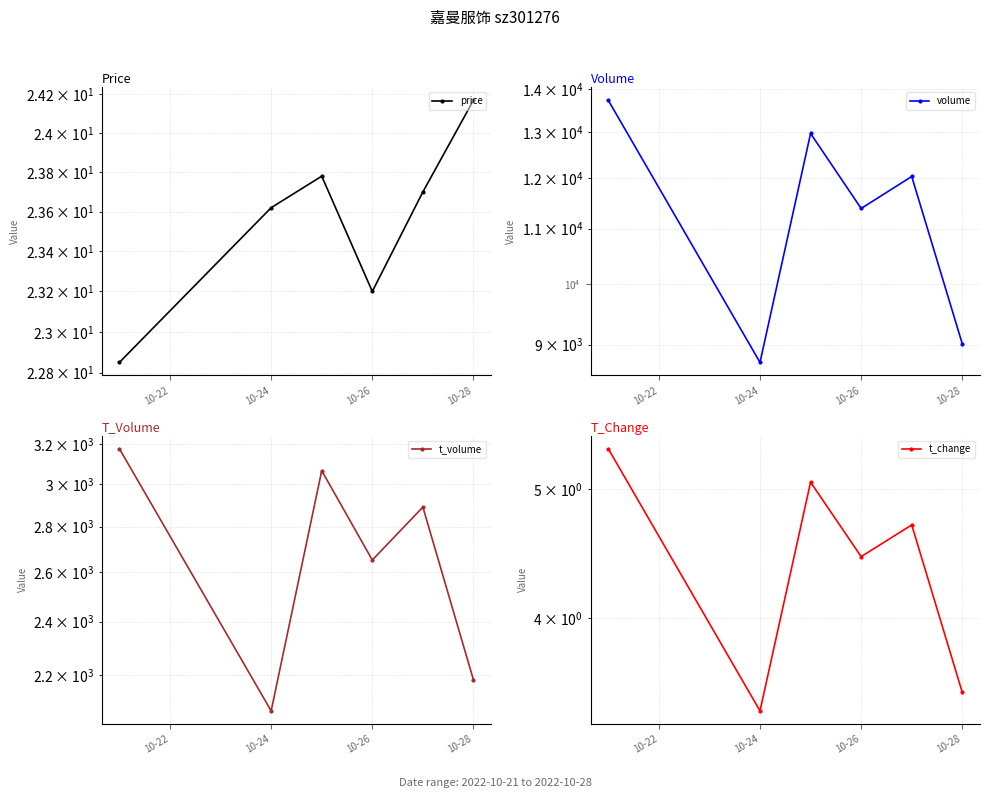

Which series has the largest total across all categories?

volume